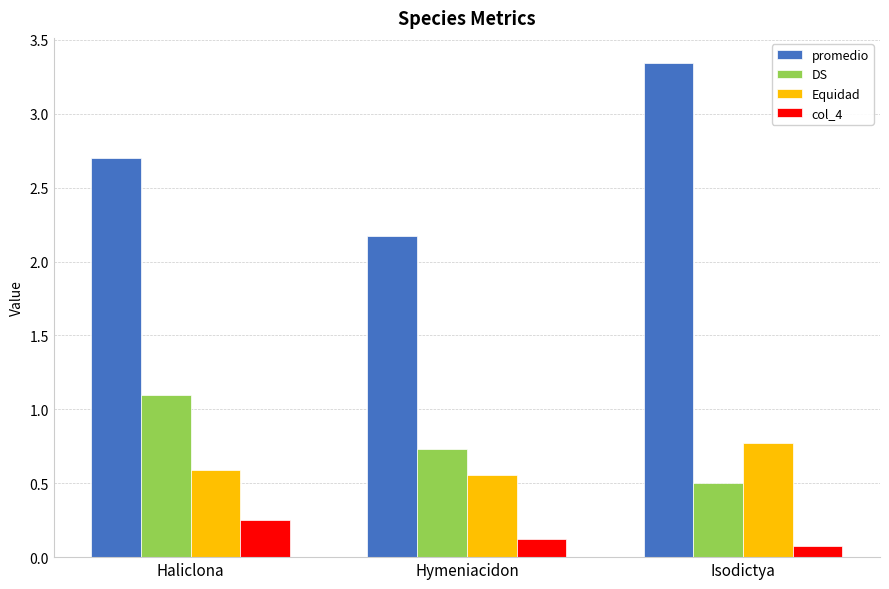

What are all the series names shown in the legend?

promedio, DS, Equidad, col_4